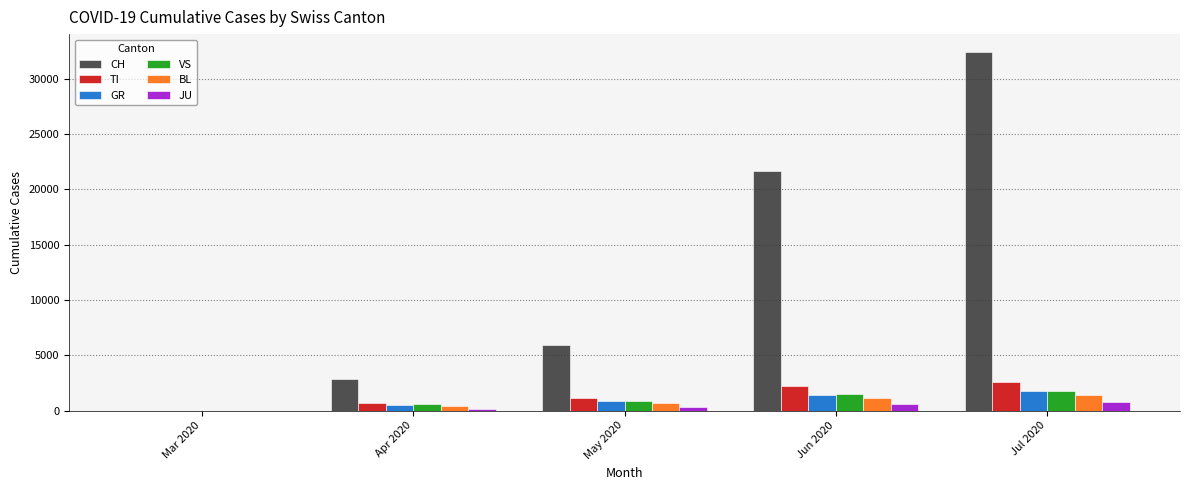

Between Apr 2020 and Jul 2020, which series saw the biggest shift?

CH